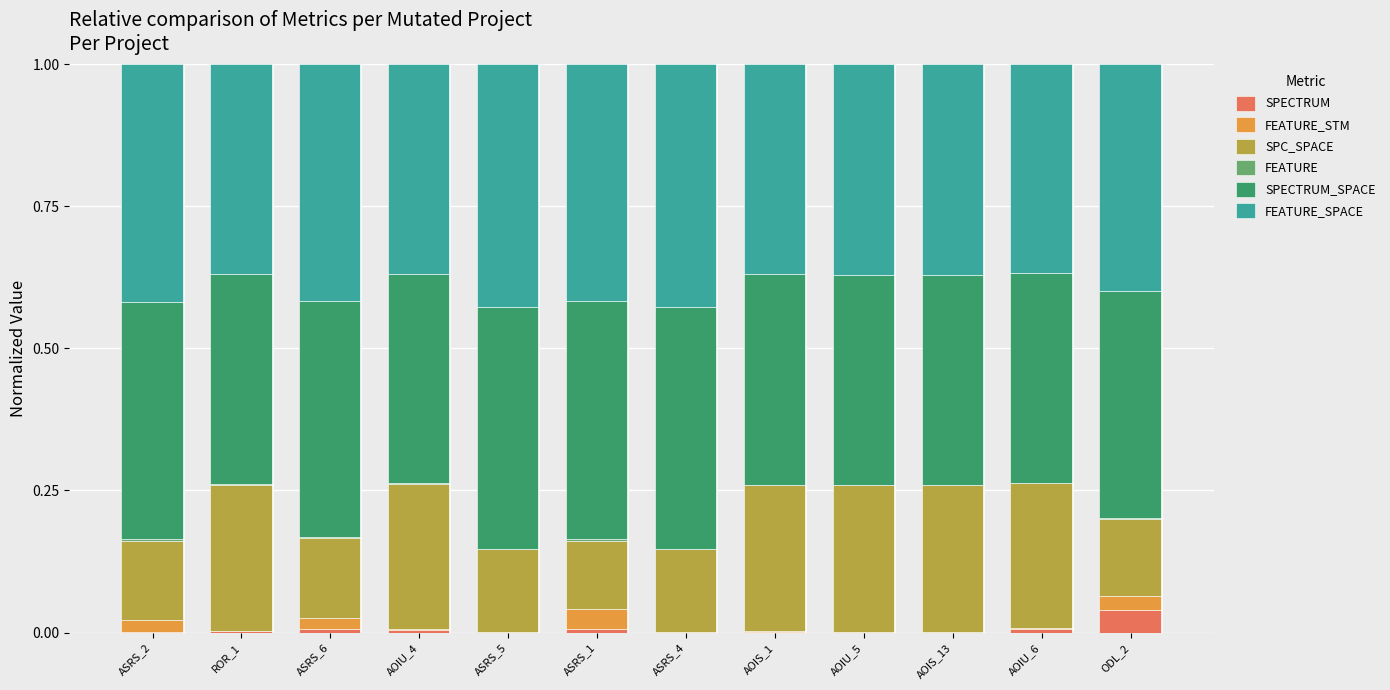

True or false: SPECTRUM has a value of 0.0 at ASRS_5.

True